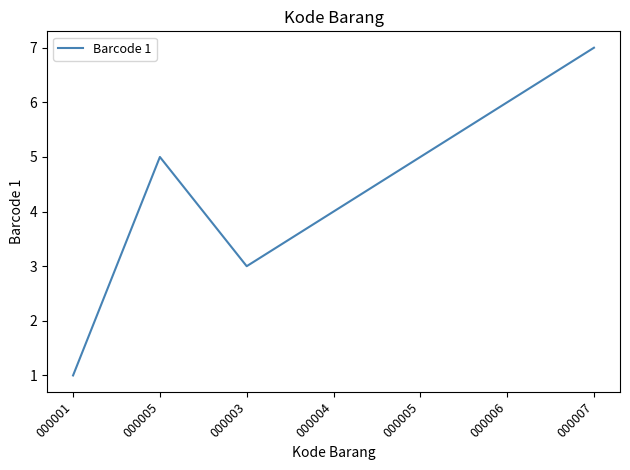

At which category does the chart reach its minimum across all series?

000001